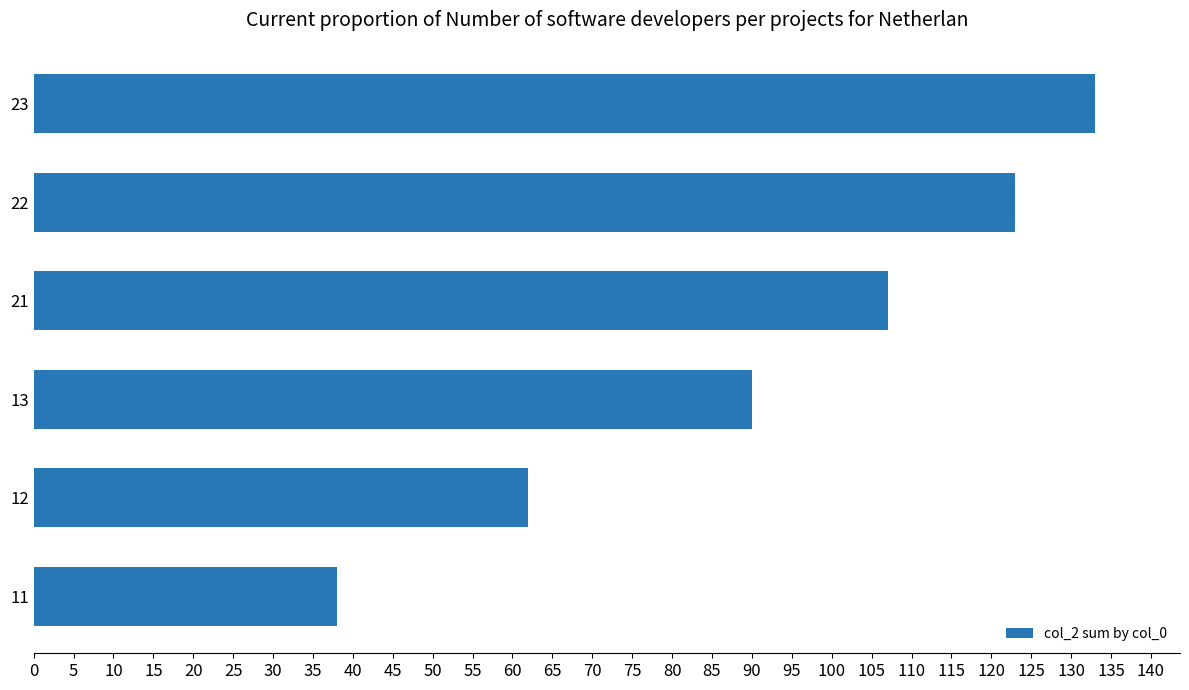

Are the bars grouped side by side (vs. stacked)?

No